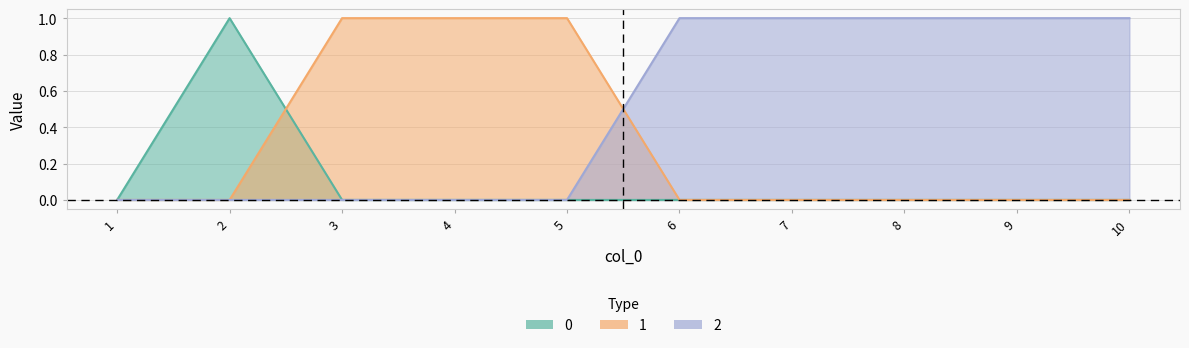

How many lines are shown in the chart?

3